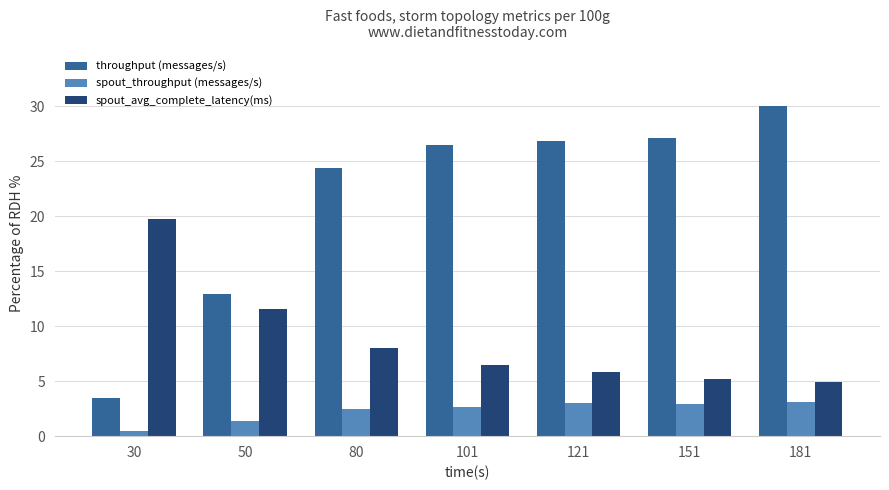

How many data points in spout_avg_complete_latency(ms) are less than 6?

3